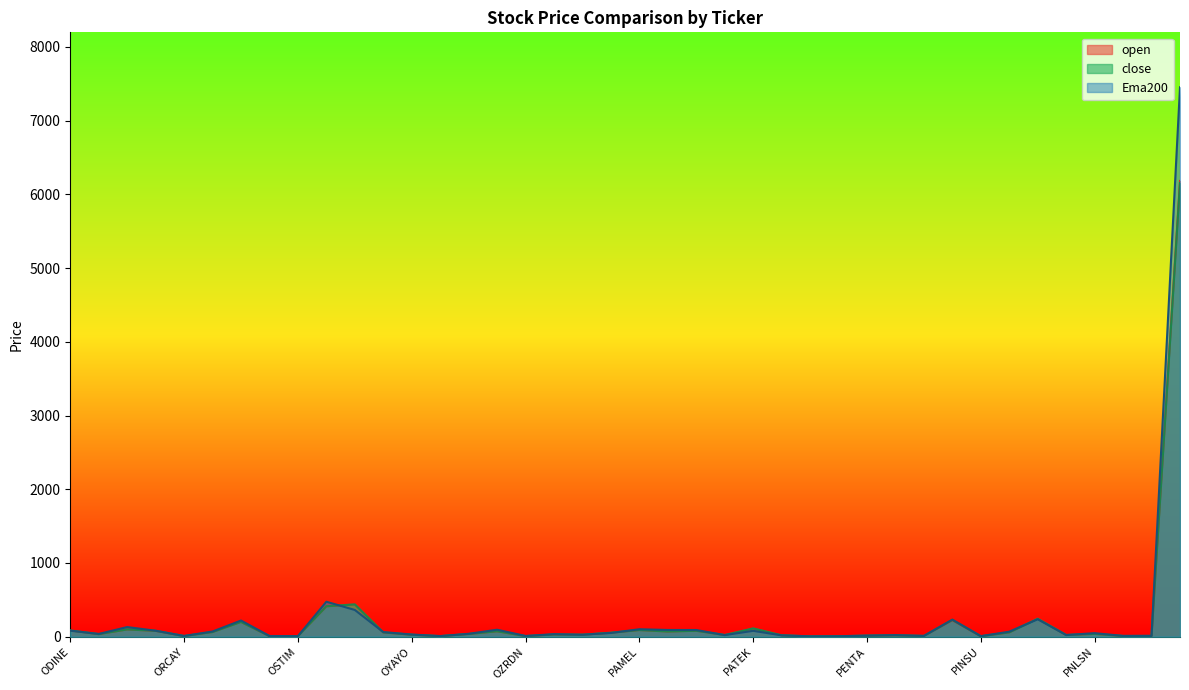

How many lines are shown in the chart?

3